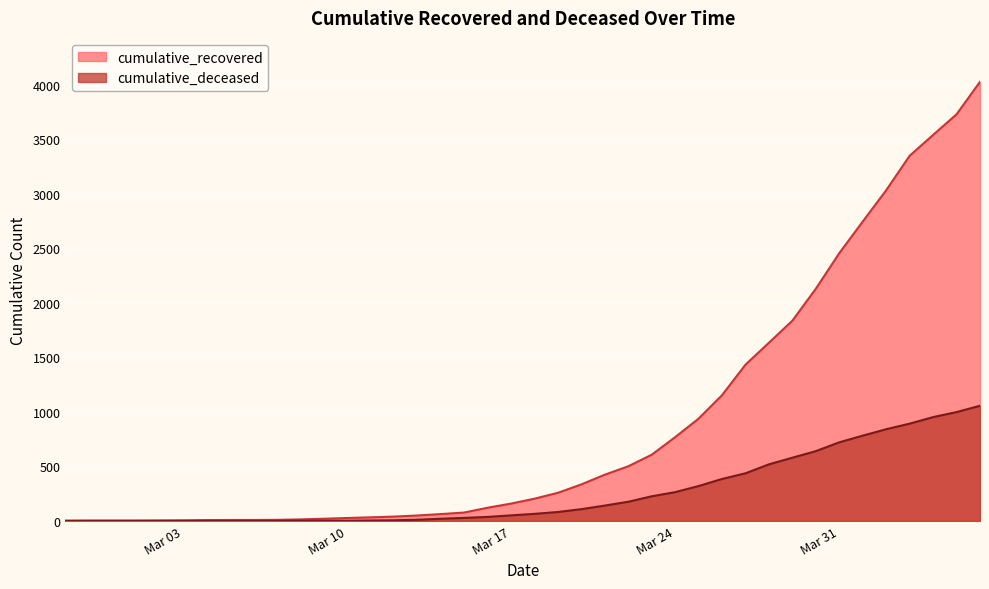

True or false: cumulative_recovered and cumulative_deceased cross at least once.

False